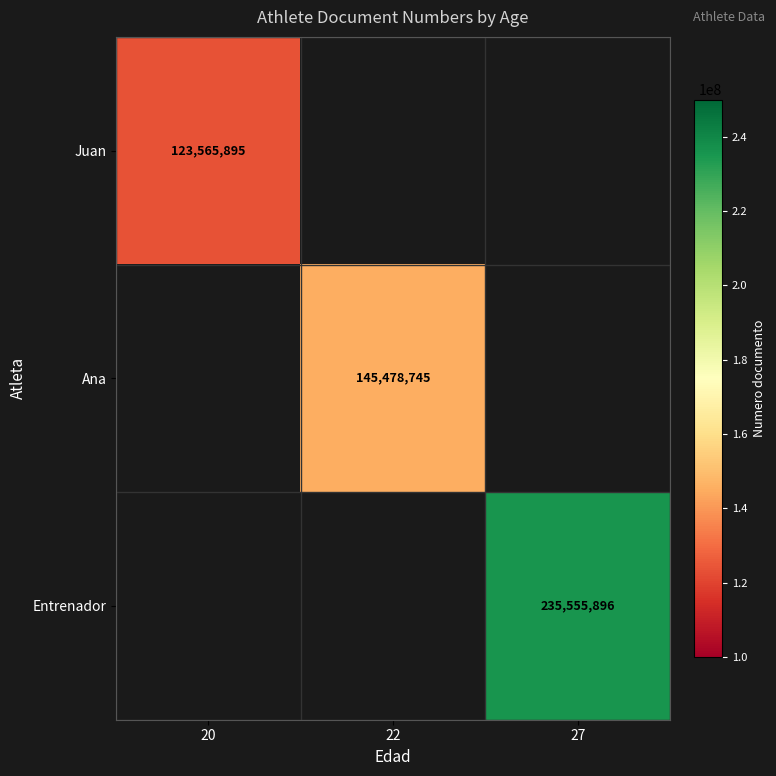

The value of Juan at 20 is 123565895. True or false?

True